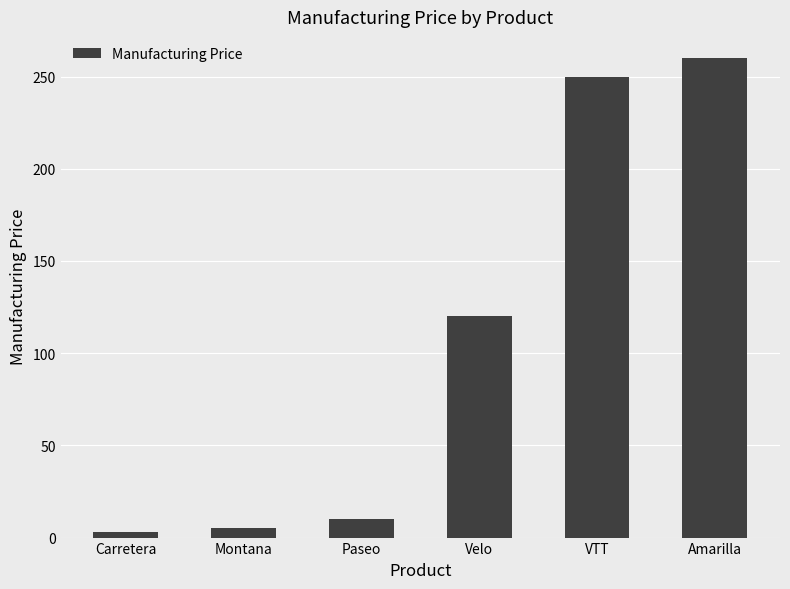

Where is the data nearest to the value 131?

Velo